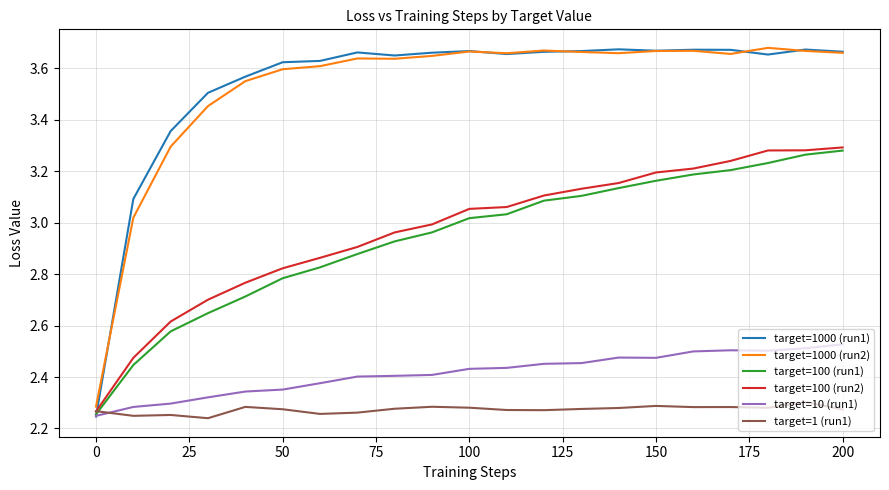

Which series has the widest spread of values?

target=1000 (run1)